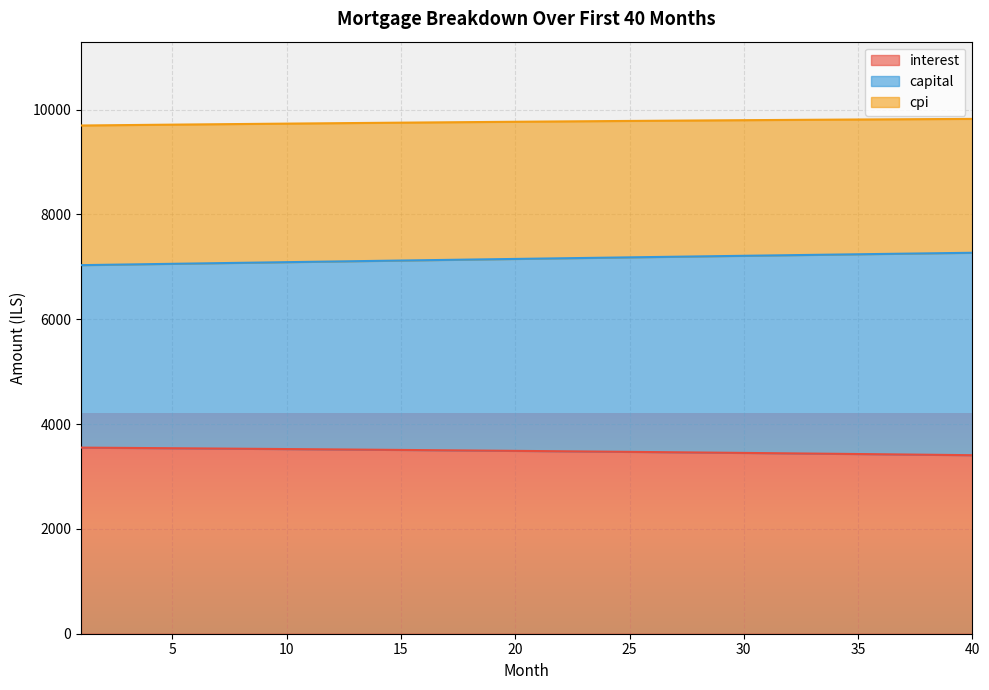

True or false: cpi and capital cross at least once.

False